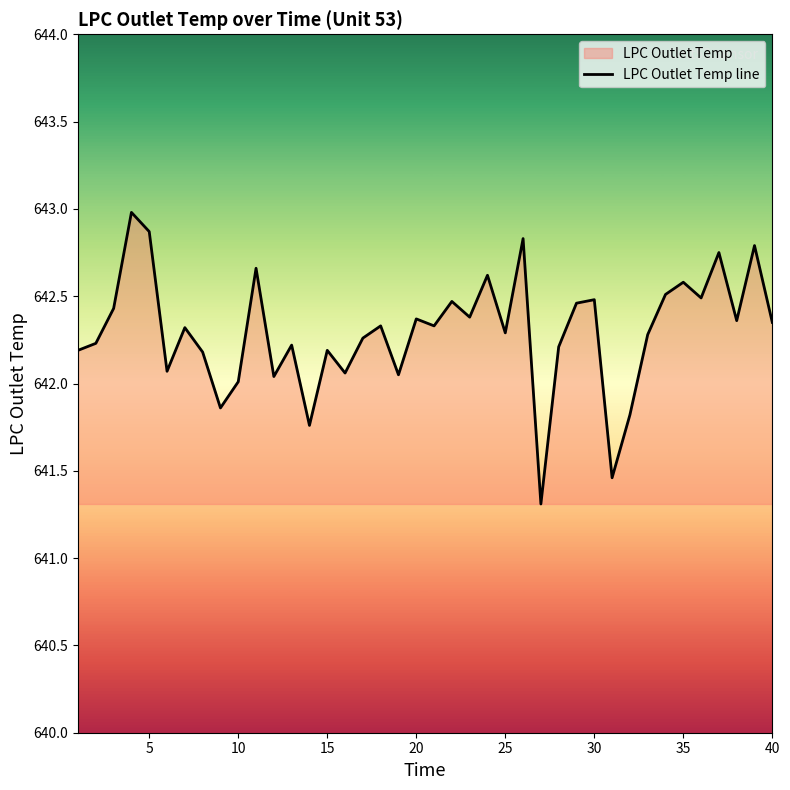

True or false: the data shows 642.3 at 25.

True